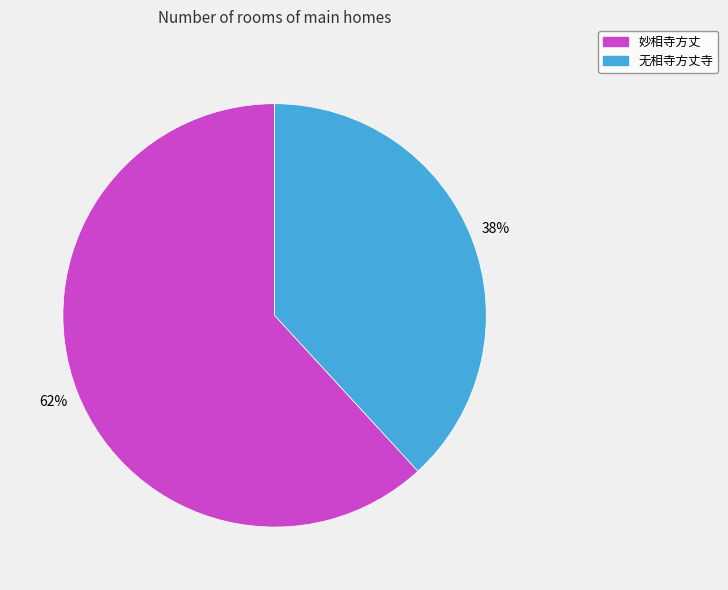

The 妙相寺方丈 slice represents 62% of the pie. True or false?

True